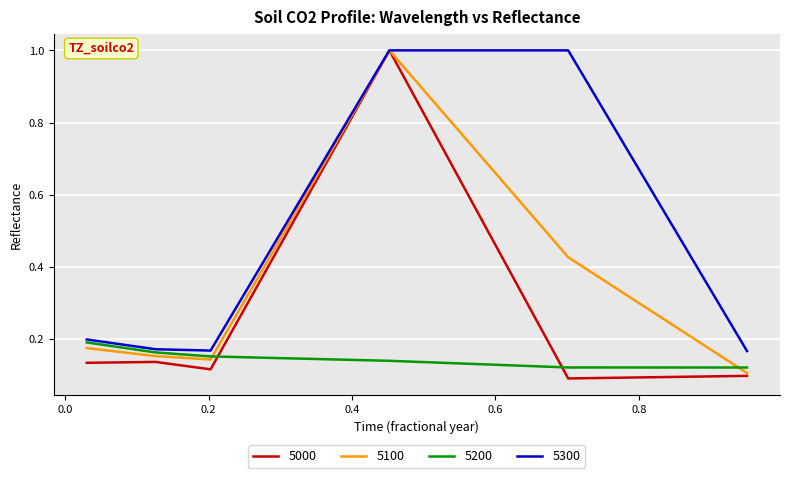

Which series has the largest total across all categories?

5300